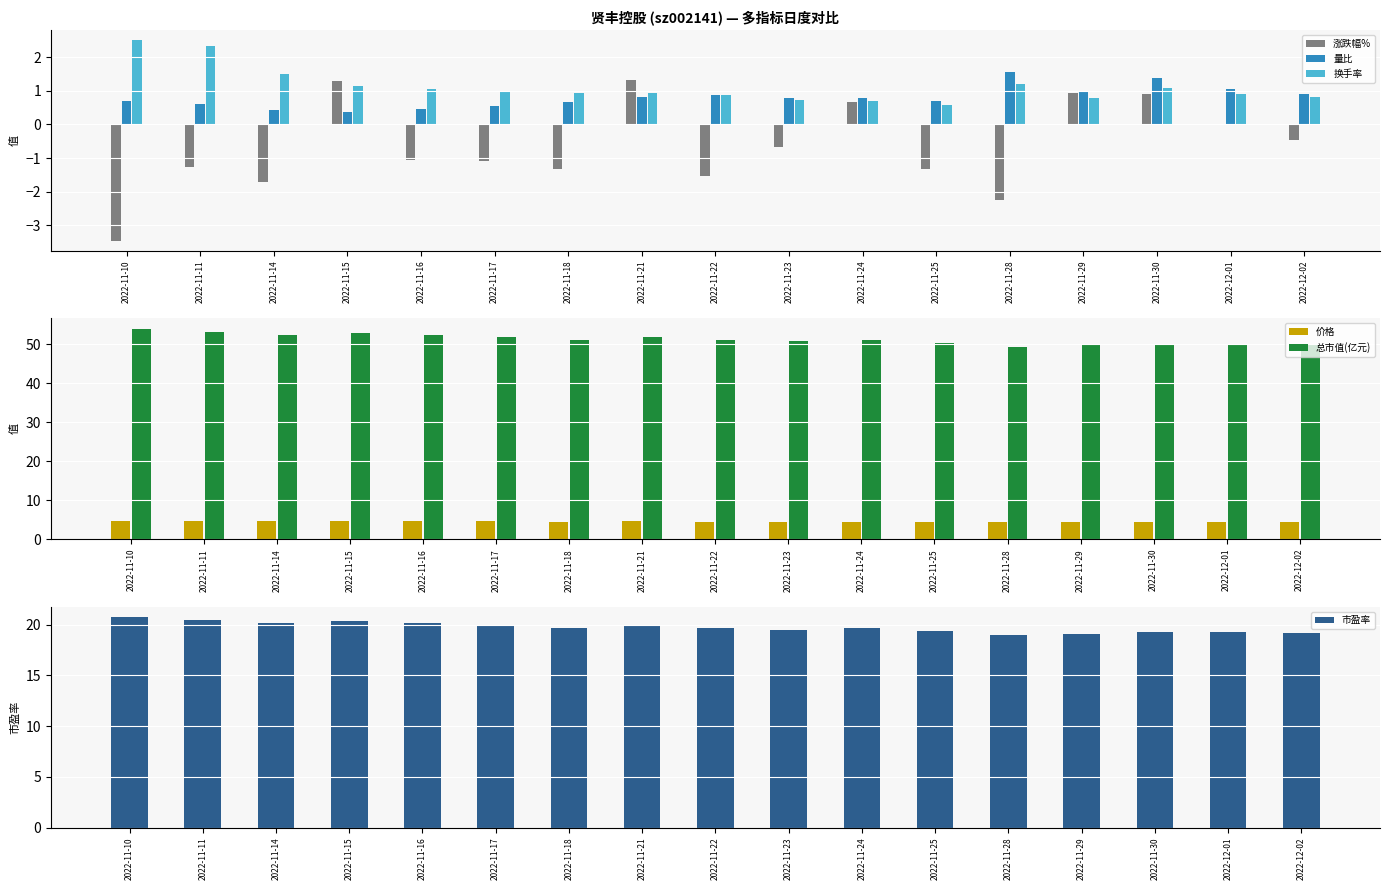

What is the maximum value for 价格?

4.8